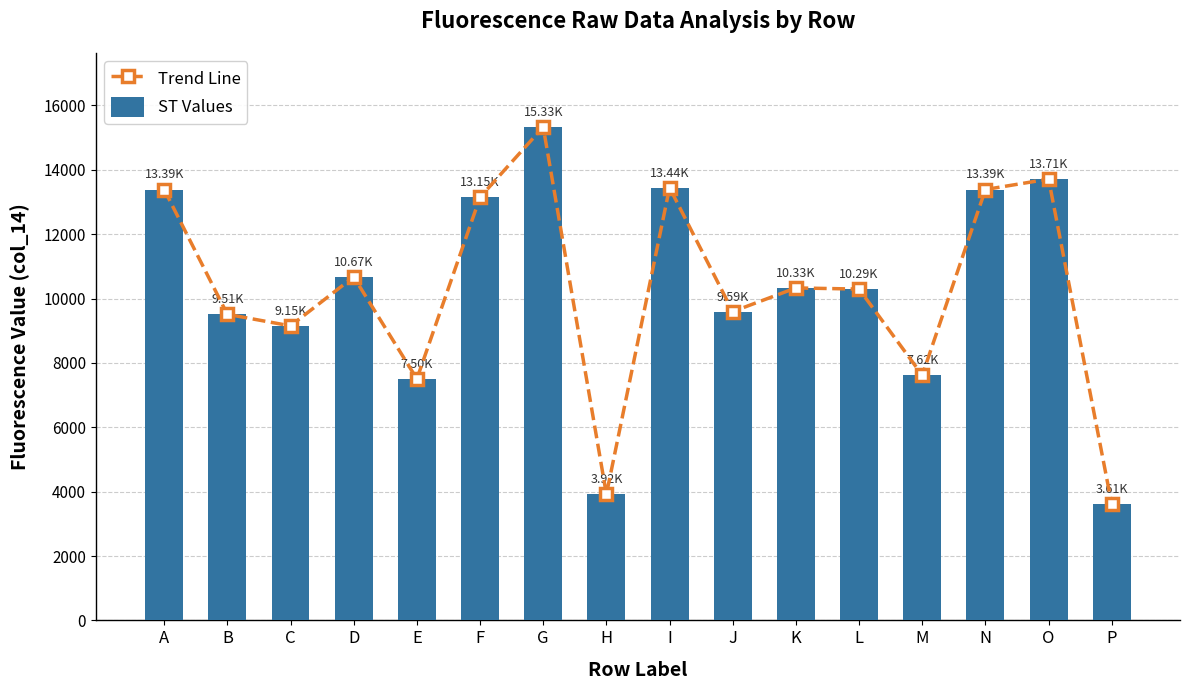

Reading left to right, transcribe all the data shown in this chart.

Trend Line: 13386	9509	9150	10672	7503	13146	15328	3917	13444	9594	10329	10292	7617	13386	13709	3607
ST Values: 13386	9509	9150	10672	7503	13146	15328	3917	13444	9594	10329	10292	7617	13386	13709	3607